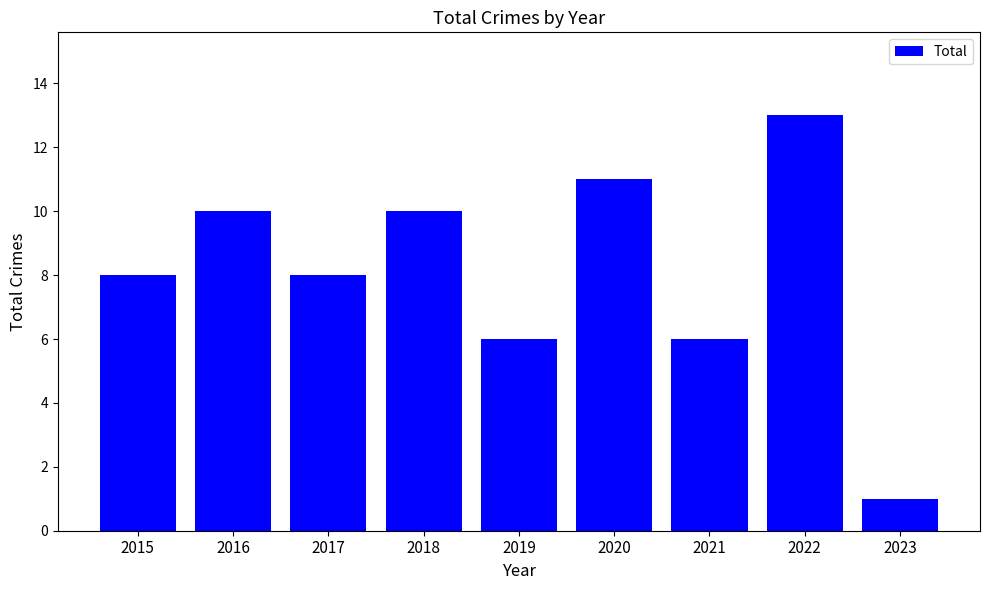

What is the approximate value at 2015, to the nearest 10?

10